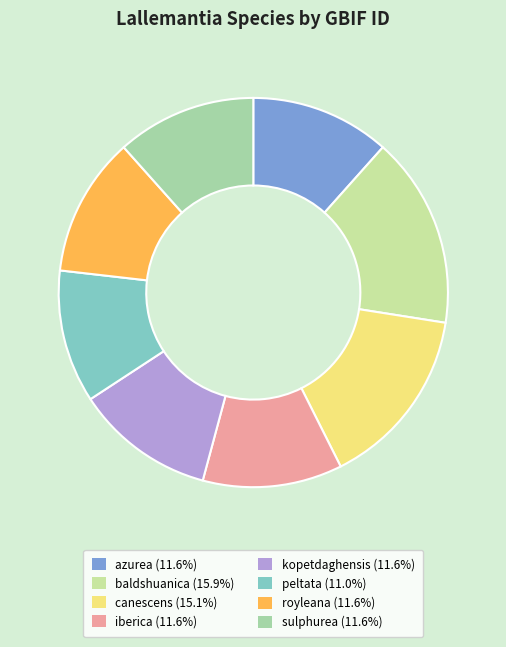

To the nearest percent, what portion does iberica represent?

12%